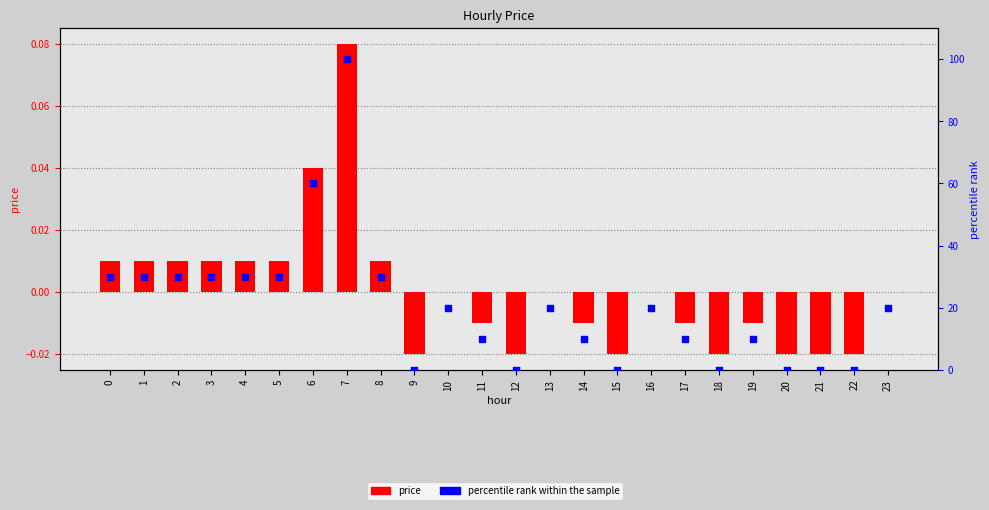

Which series reaches the maximum Y coordinate?

percentile rank within the sample